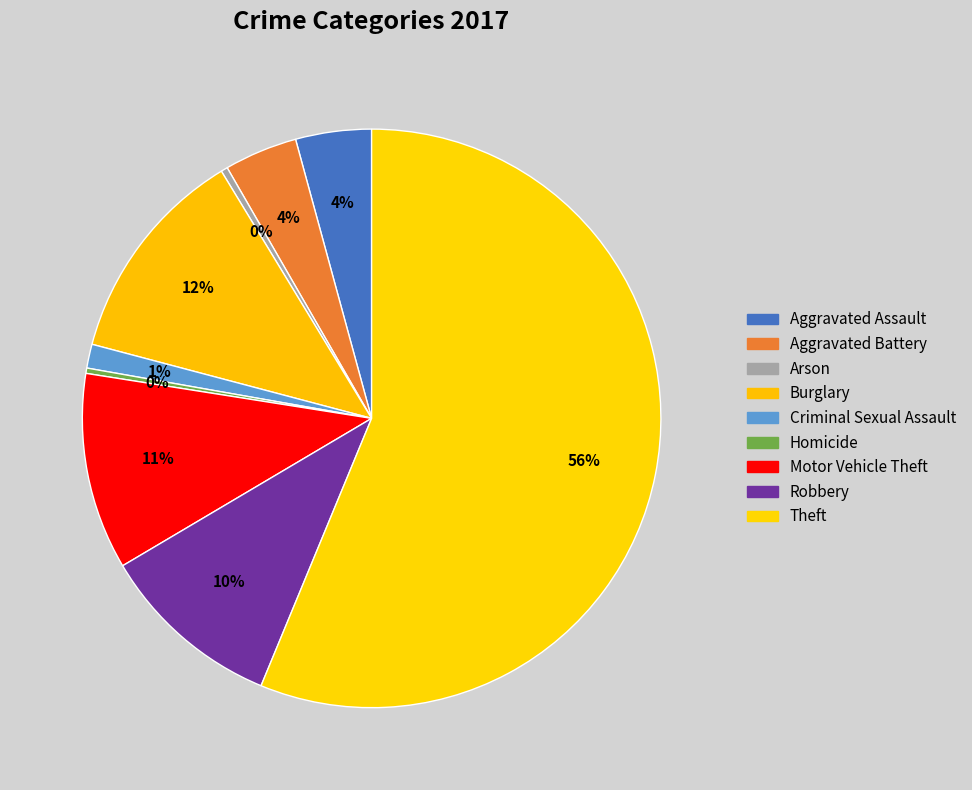

Count the number of slices in the pie.

9